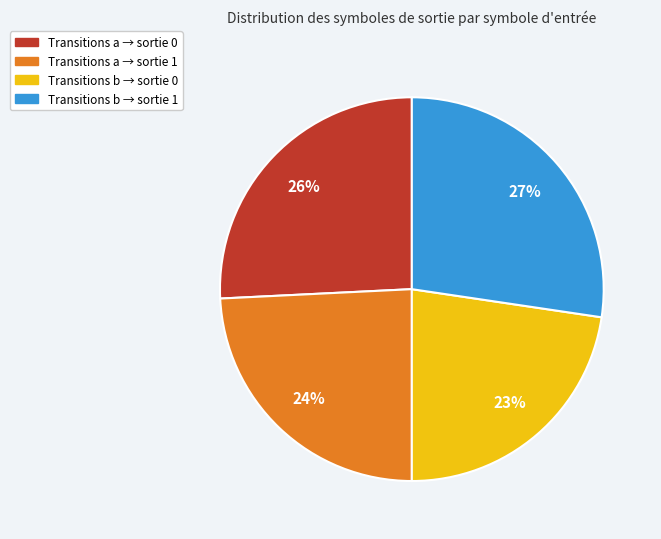

To the nearest percent, what is the average slice percentage?

25%